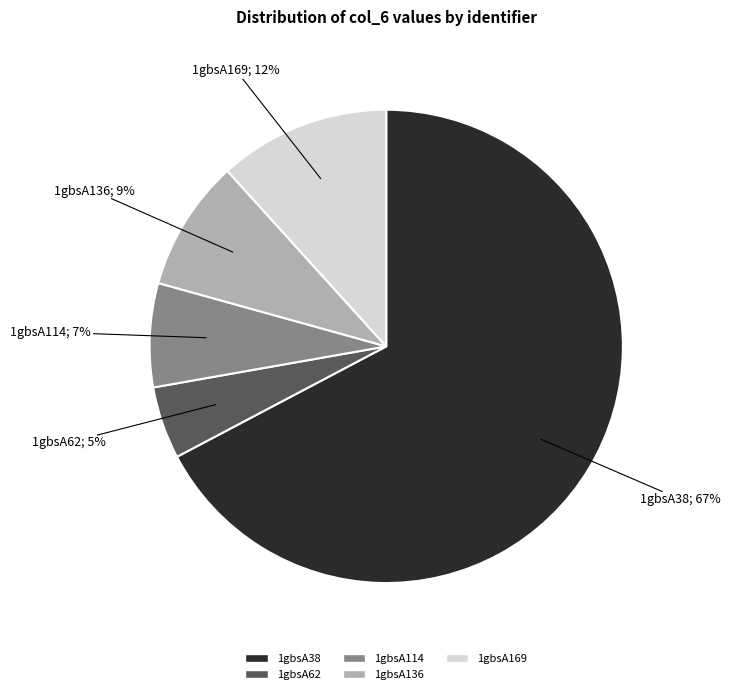

To the nearest percent, what portion does 1gbsA169 represent?

12%